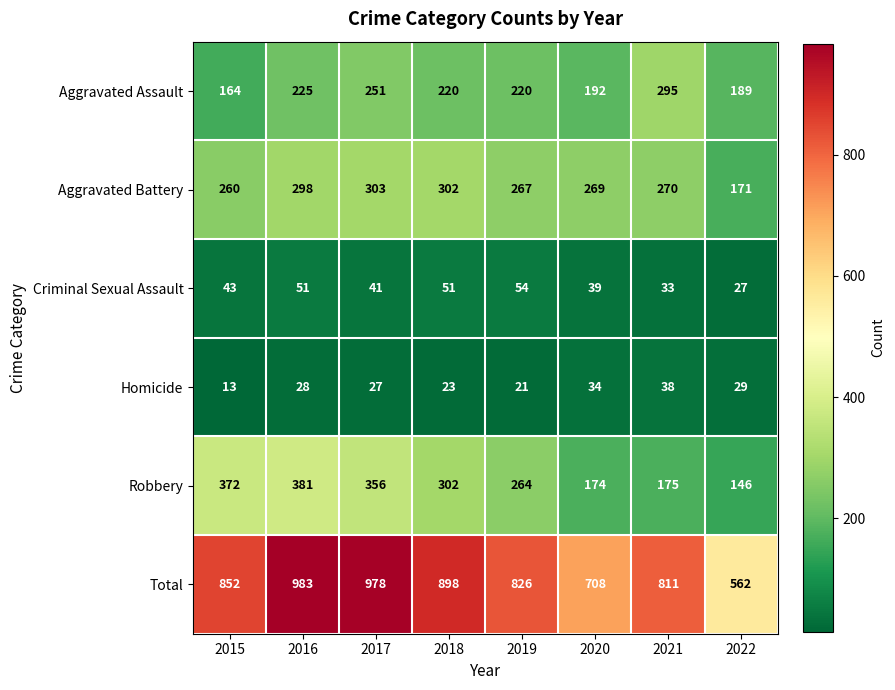

Which category has the lowest value in the Aggravated Battery series?

2022